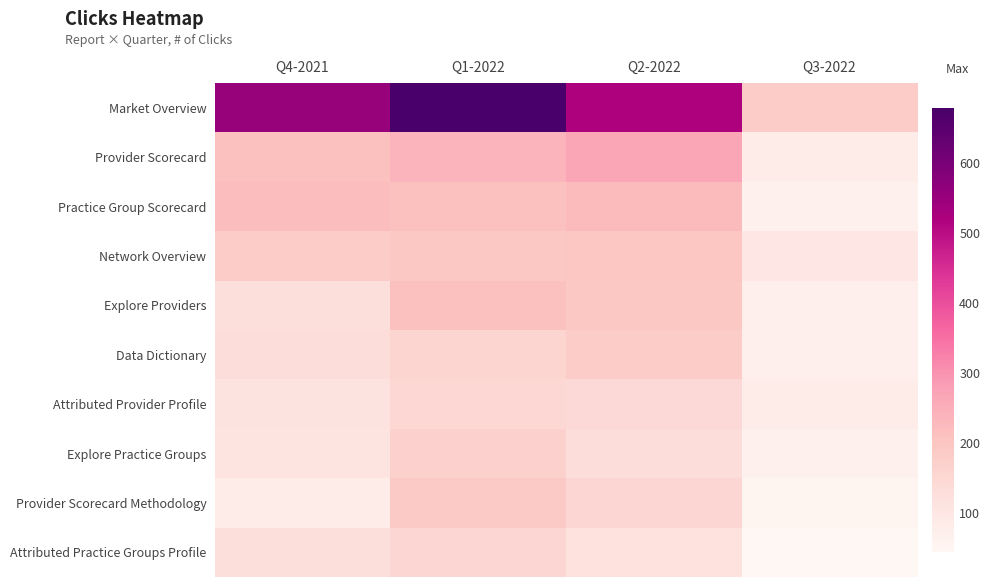

Which category has the lowest value across all series?

Q3-2022